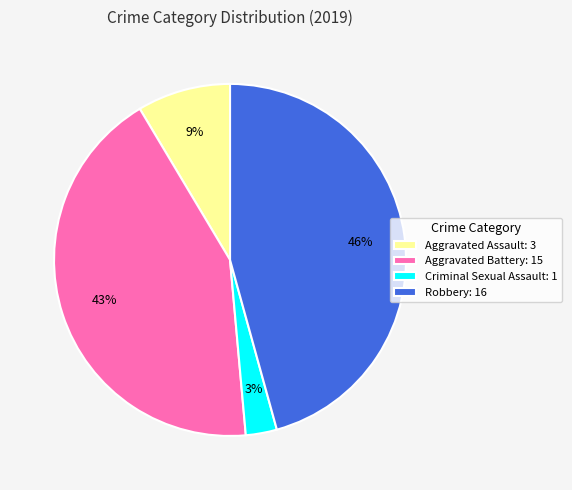

How many slices are in this pie chart?

4